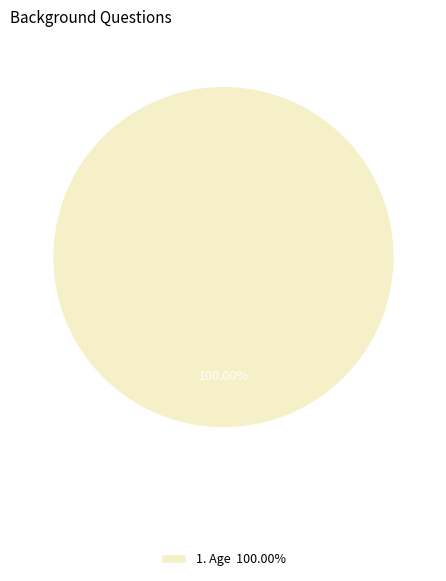

Rank the categories by value from lowest to highest.

1. Age 100.00%